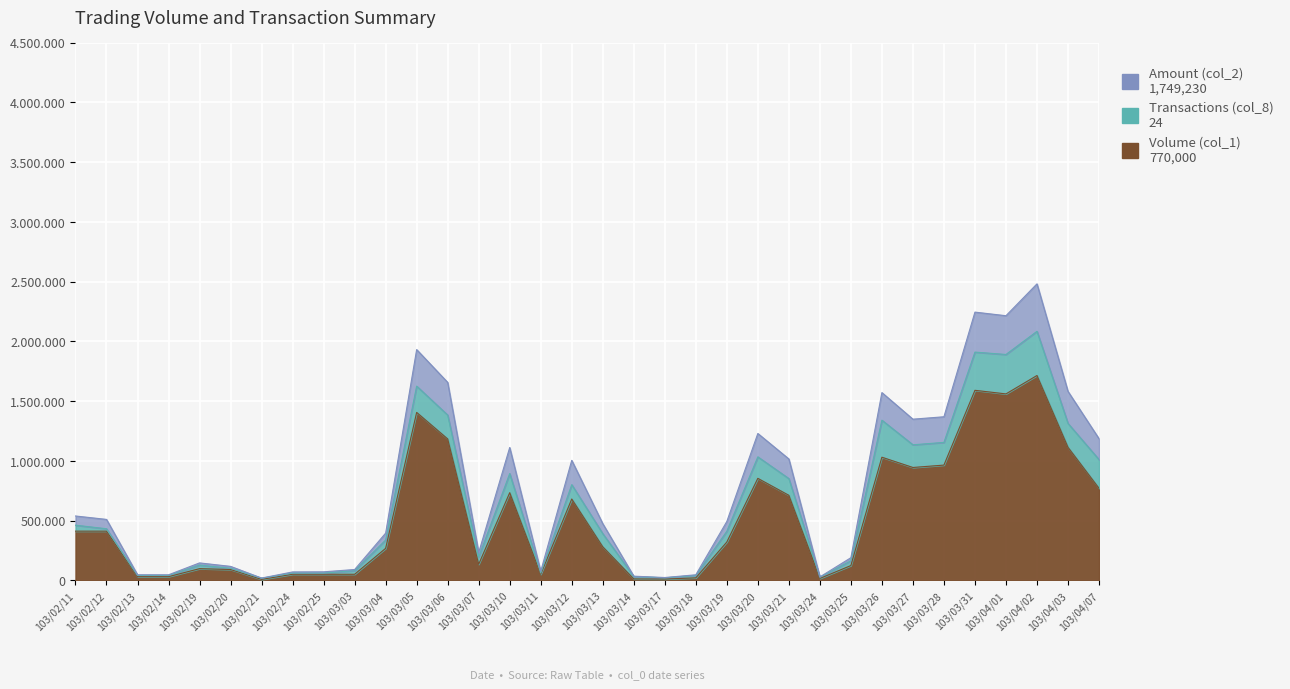

What position from the right is 103/03/28?

6